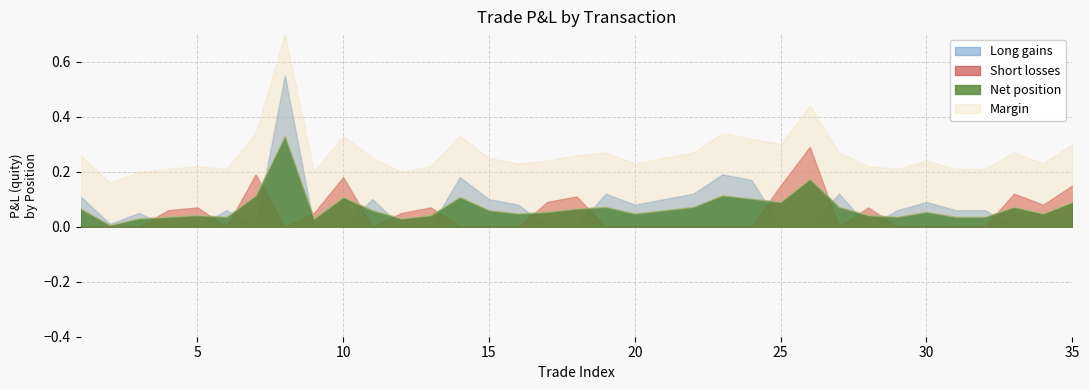

True or false: quity_neg and close_price intersect in this chart.

False